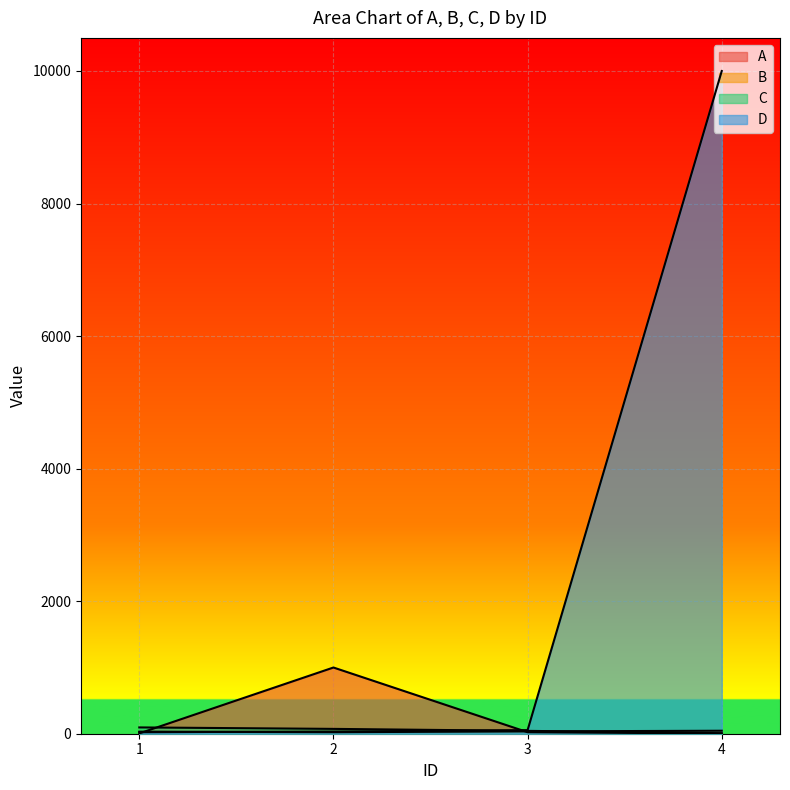

What is the sum of all D values?

10109